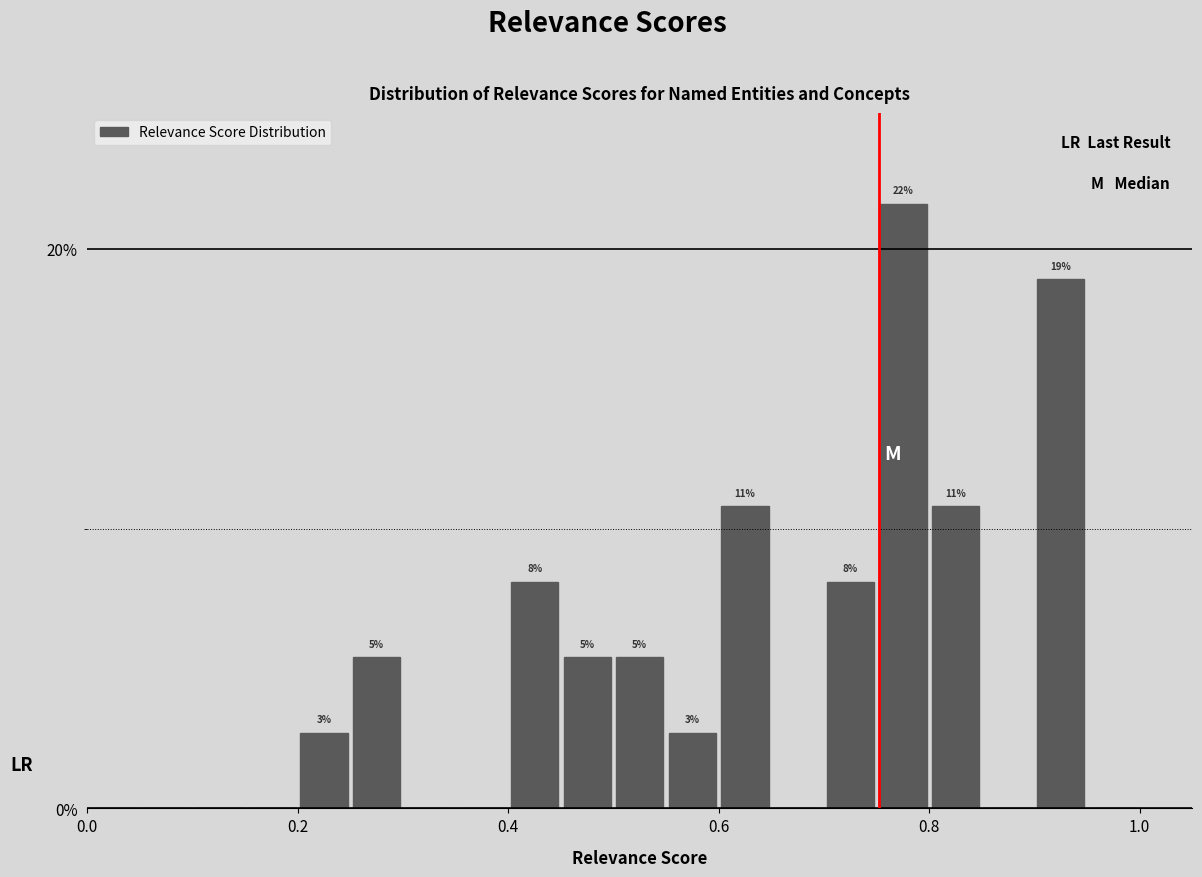

Around what value on the x-axis is the tallest bar? Give the approximate position of its centre, as read against the axis.

0.78